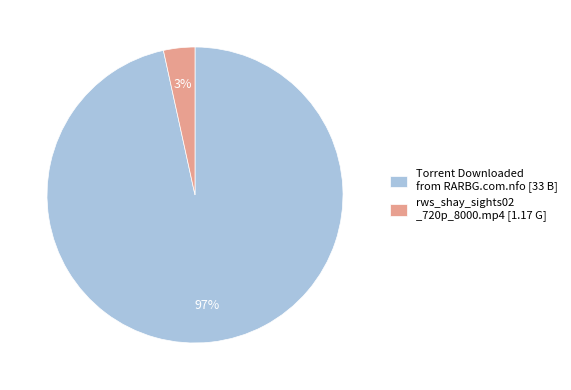

What percentage is the Torrent Downloaded from RARBG.com.nfo [33 B] slice, to the nearest percent?

97%